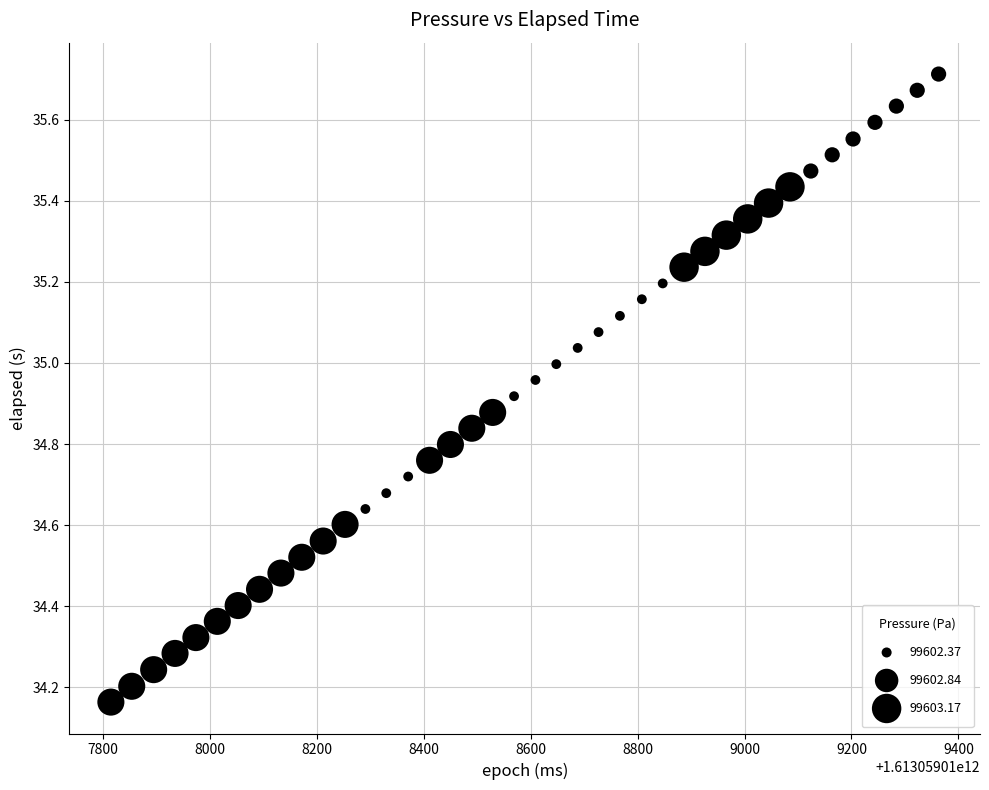

What is the range of Y values (max minus min)?

1.5